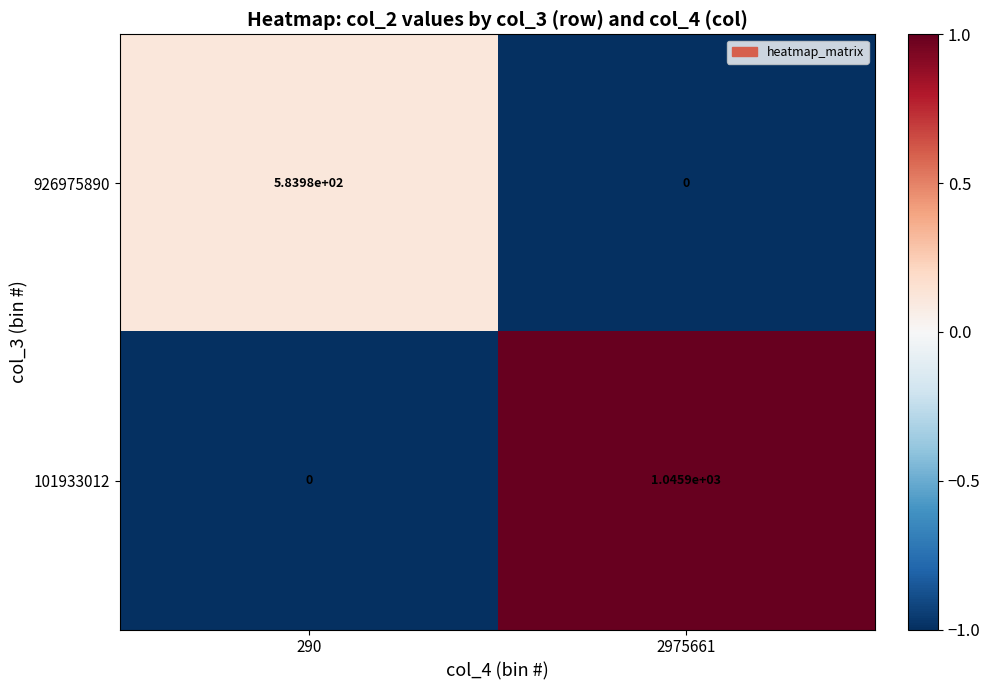

Rank the series by their maximum value, from highest to lowest.

101933012, 926975890